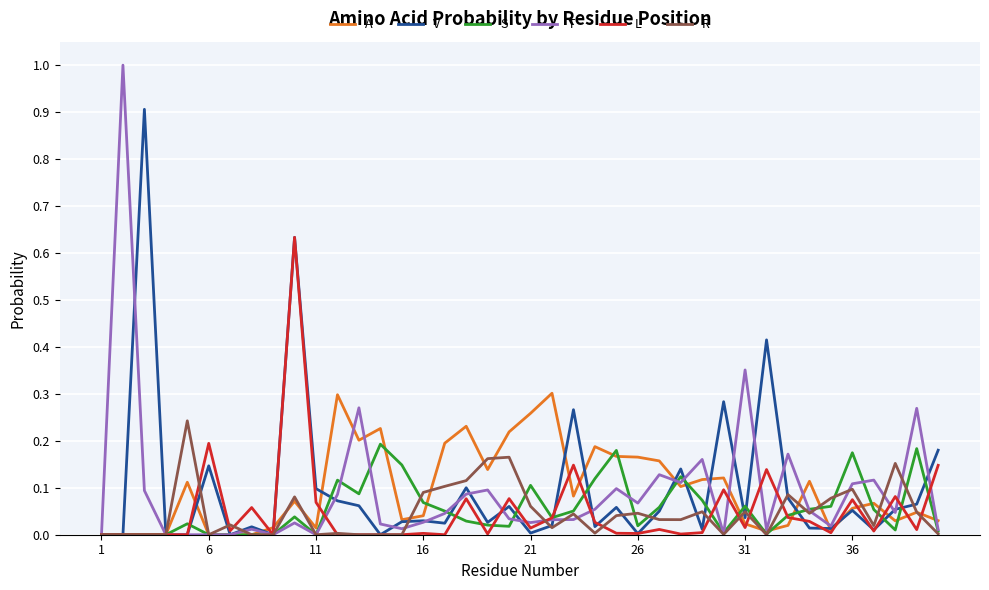

Is this an area chart (filled region under the line)?

No